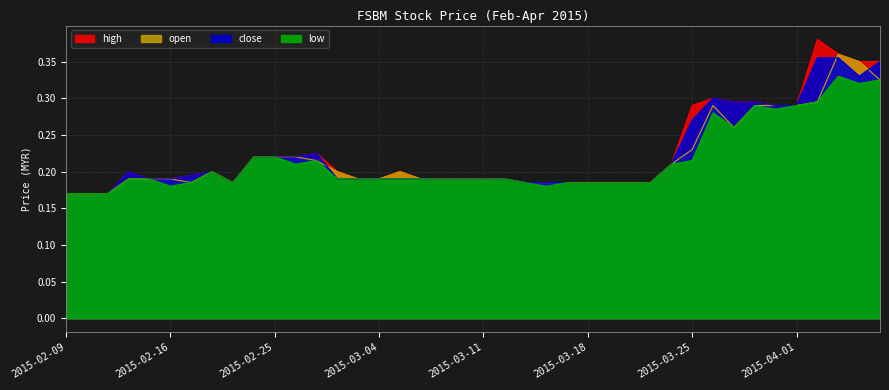

True or false: close has a value of 0.3 at 2015-03-11.

False